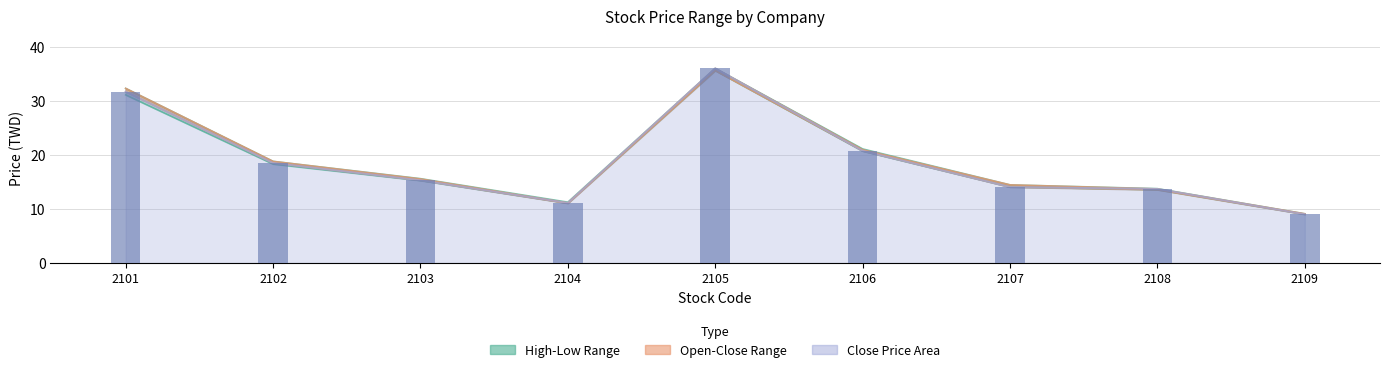

Which category has the lowest value in the High series?

2109